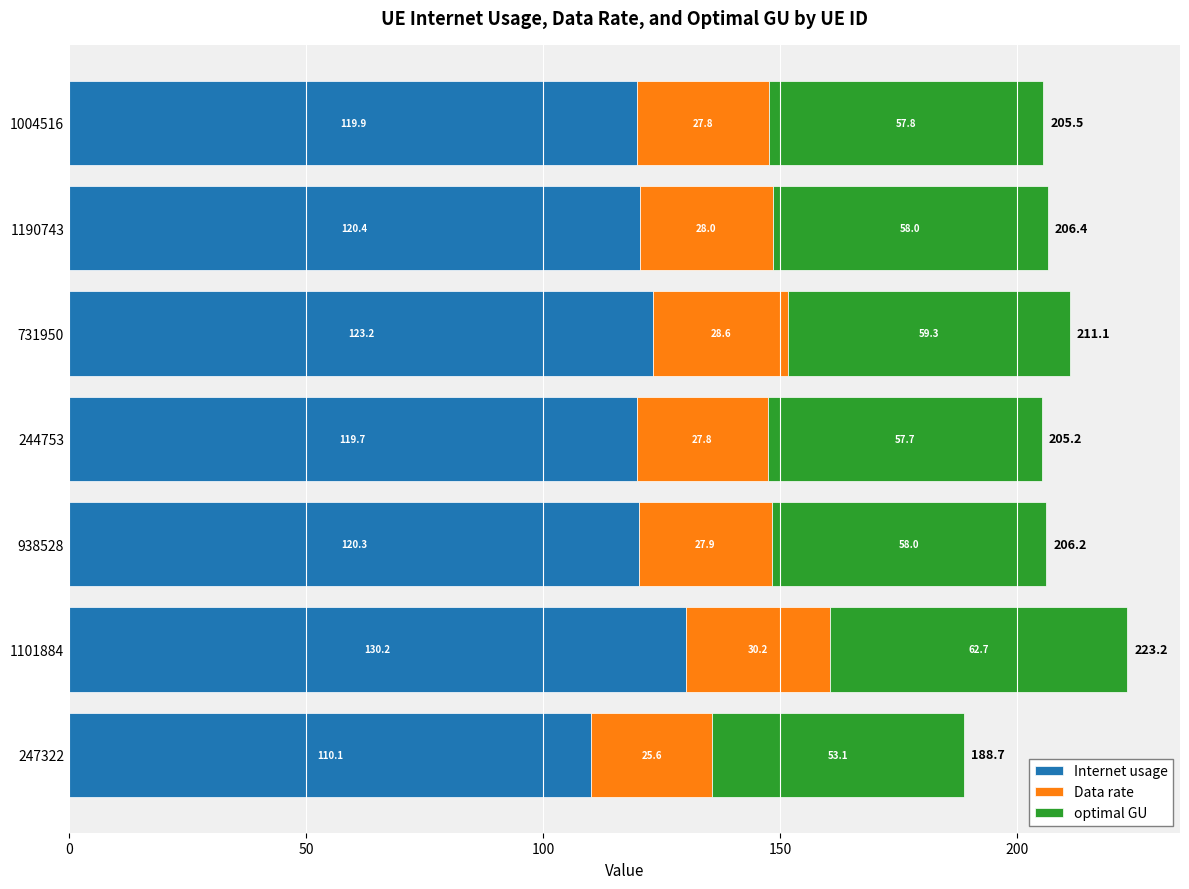

How many series are shown in this chart?

3